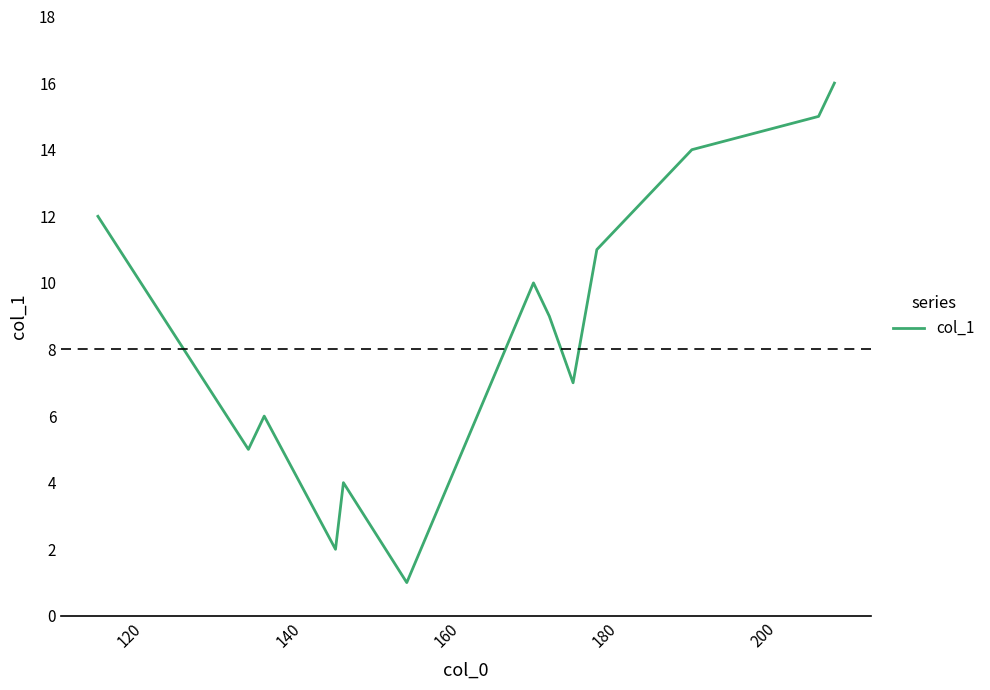

What is the maximum value shown in the chart?

16